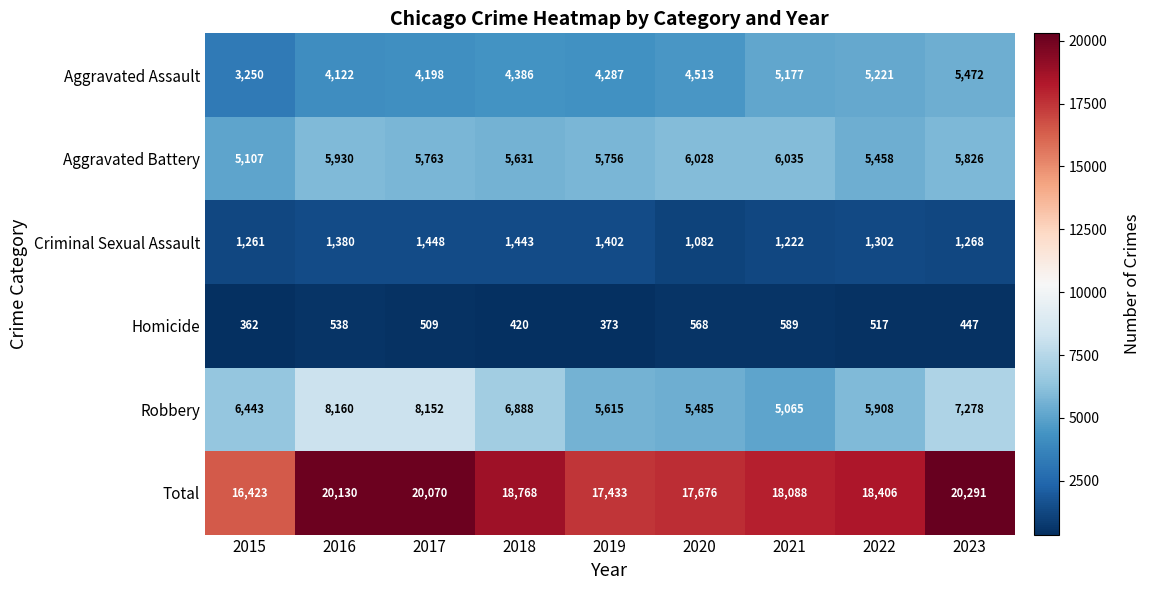

What is the sum of all Criminal Sexual Assault values?

11808